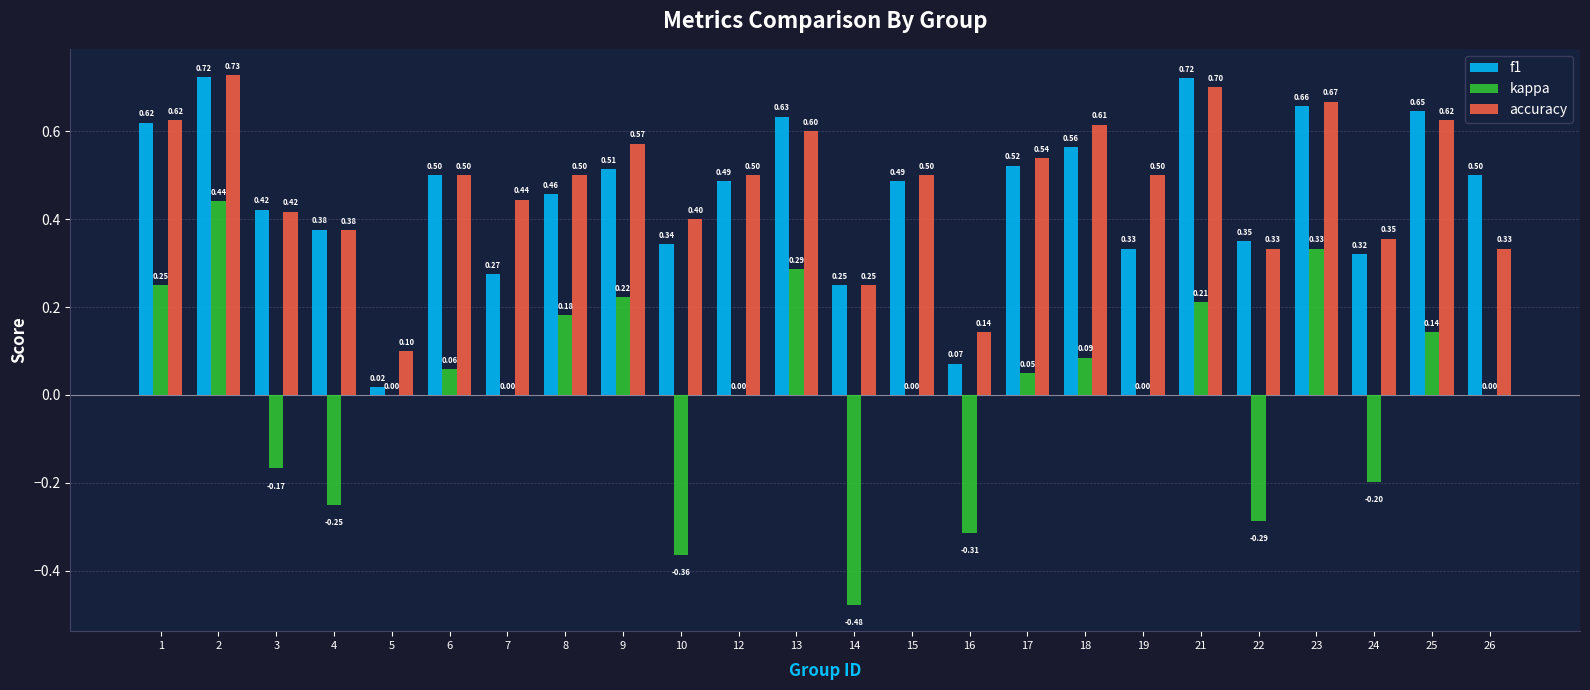

At which label does accuracy reach its peak?

2